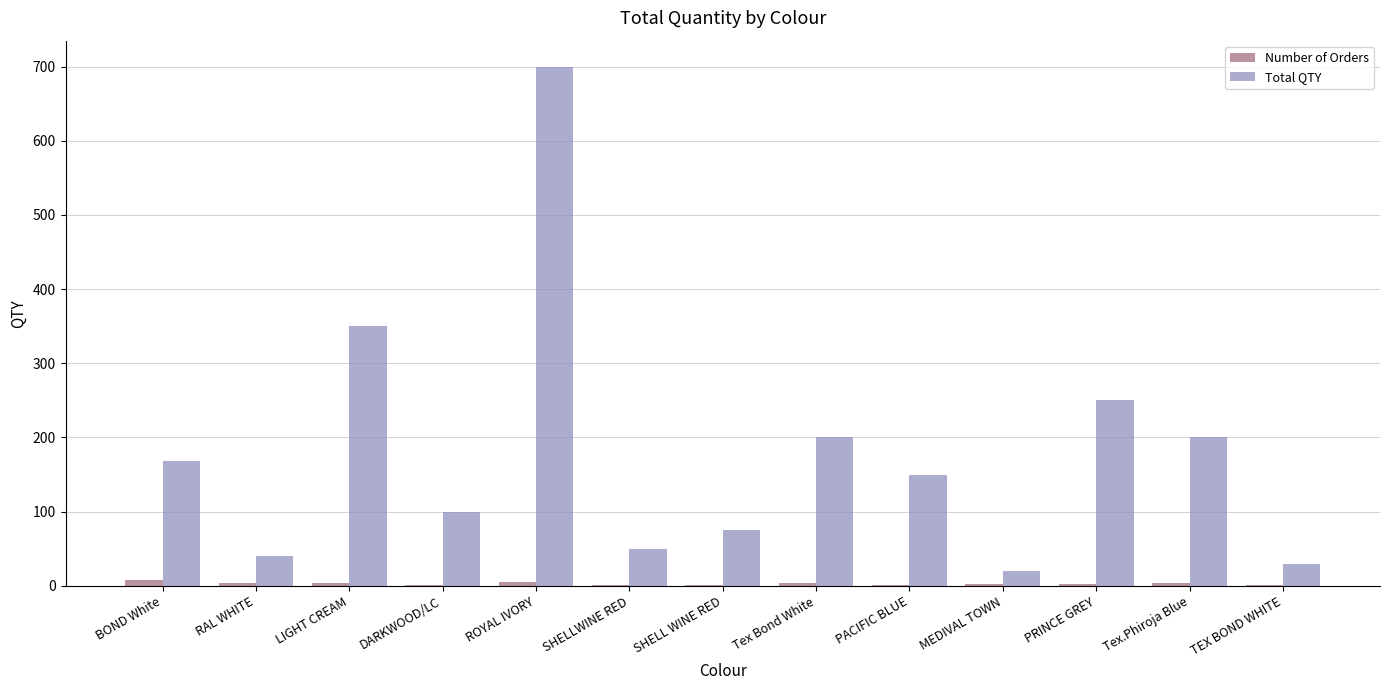

Is it true that Total QTY equals 30 at TEX BOND WHITE?

True